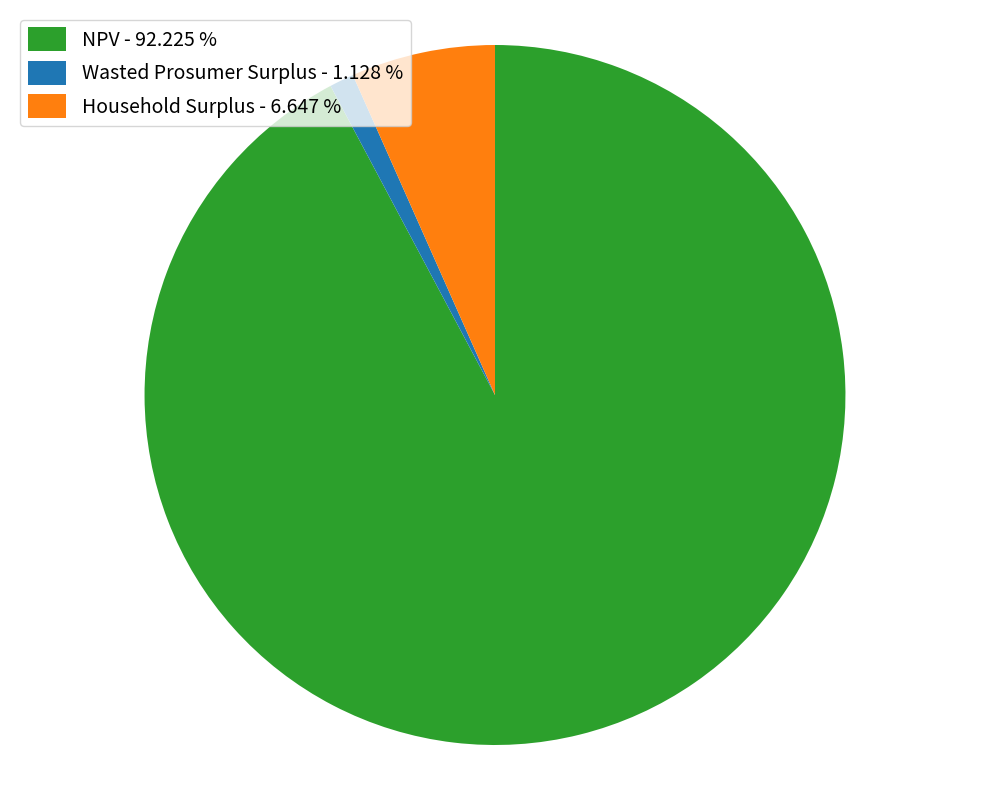

Which has a higher value, NPV - 92.225 % or Wasted Prosumer Surplus - 1.128 %?

NPV - 92.225 %